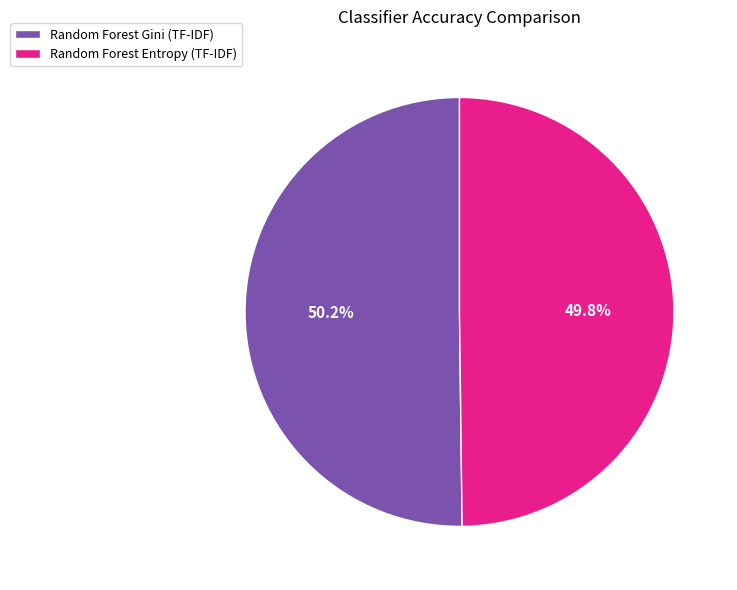

Count the number of slices in the pie.

2